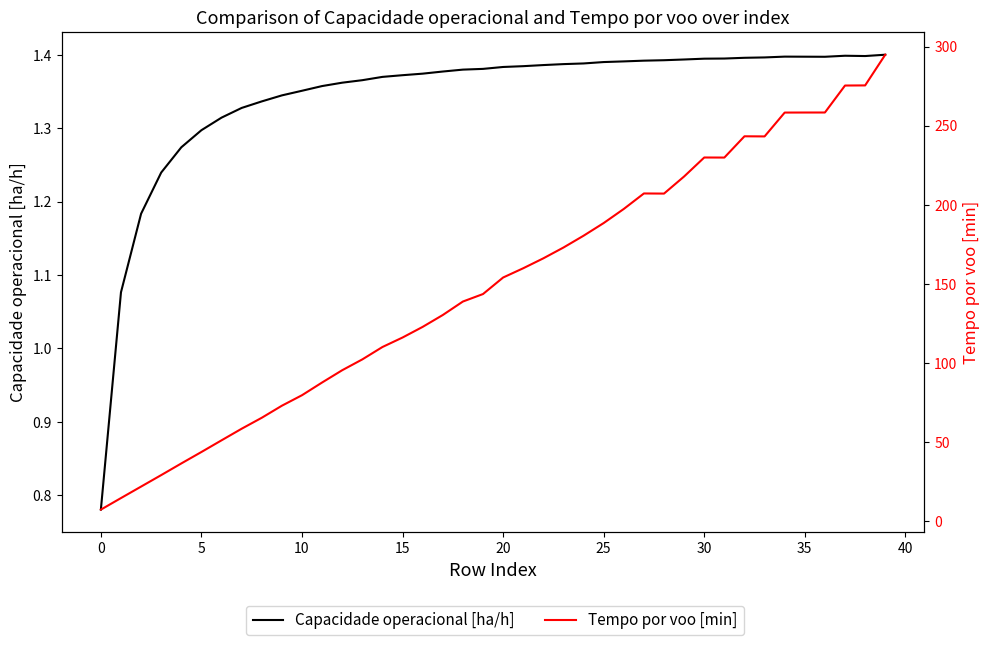

True or false: Capacidade operacional [ha/h] and Tempo por voo [min] intersect in this chart.

False